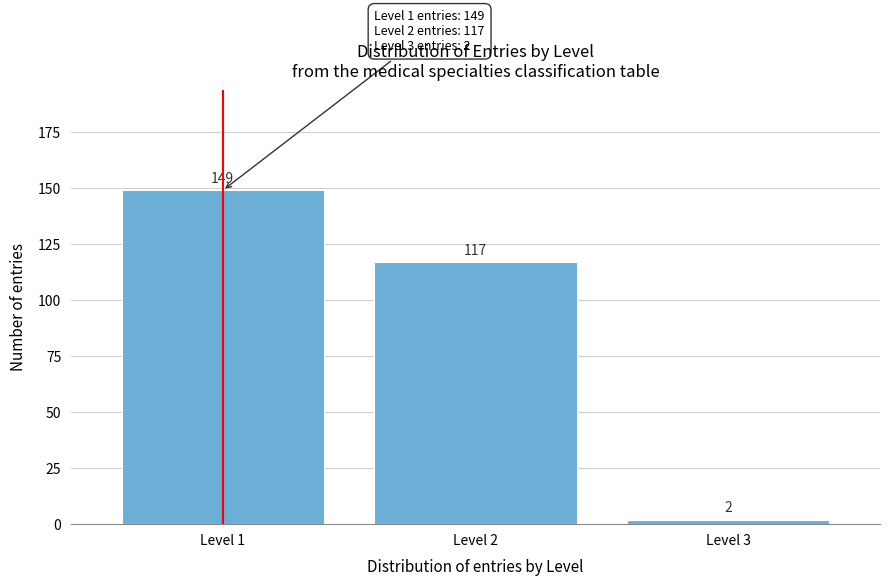

Reading right to left, extract all data points from this chart.

Level 3=2	Level 2=117	Level 1=149